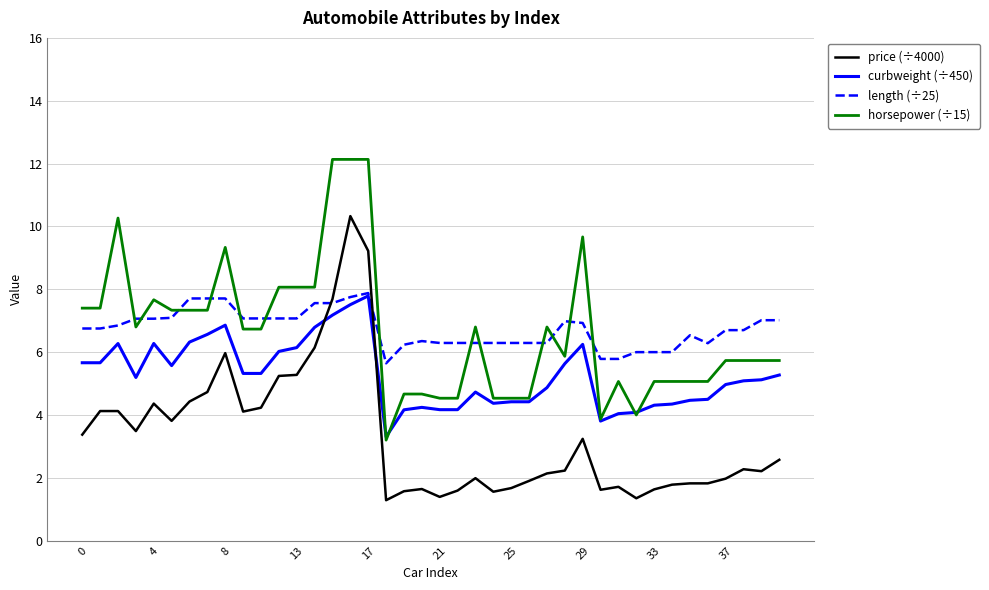

What is the maximum value shown in the chart?

12.1